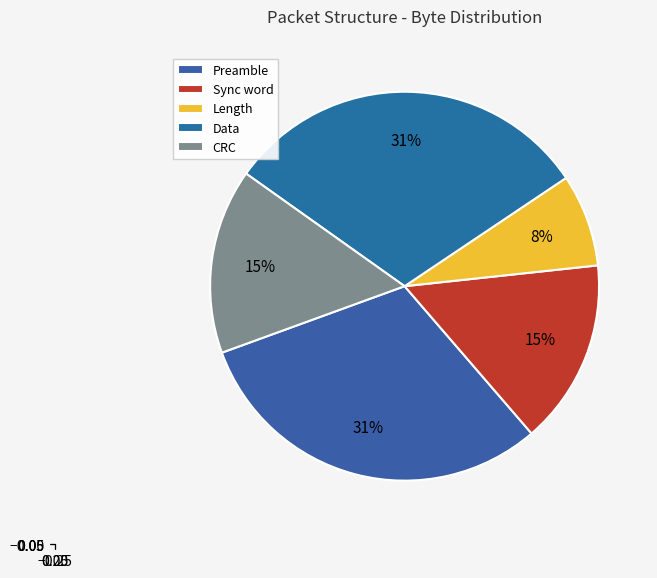

How many slices are in this pie chart?

5